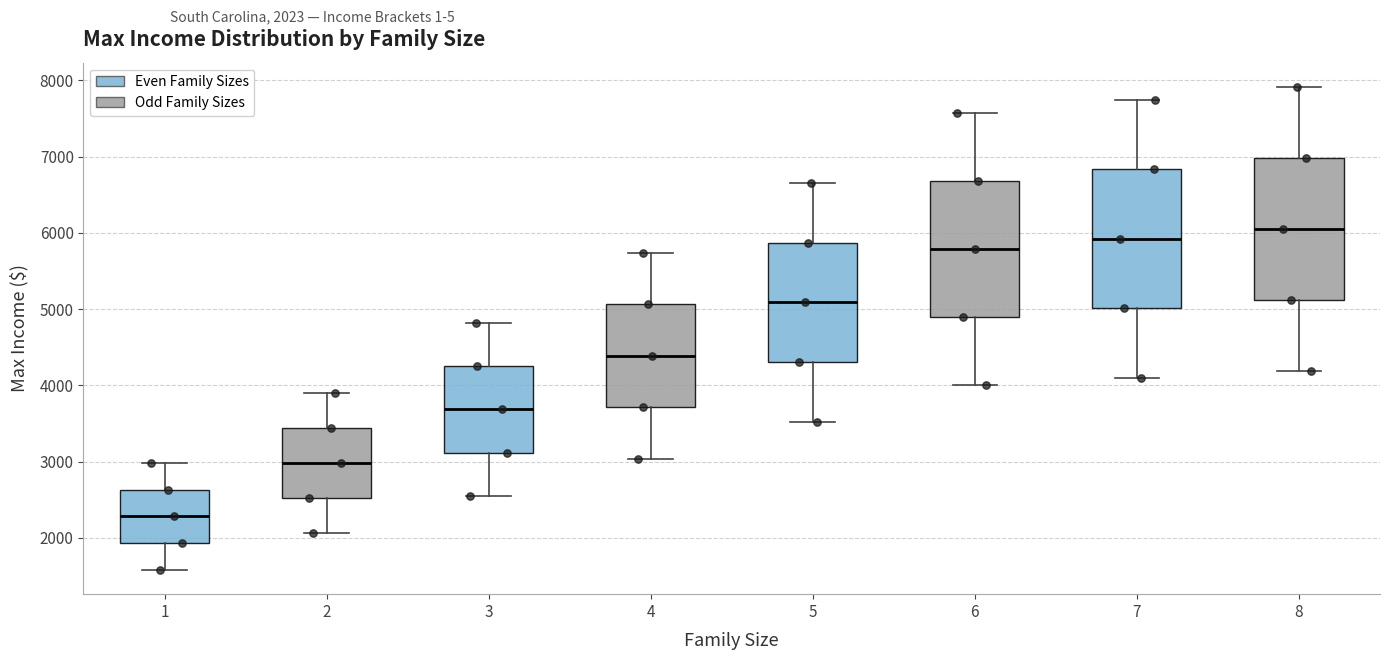

Where does the median line of the box at x = 1 sit on the y-axis? The values are not printed on the chart, so give them approximately, as read against the axis.

2300